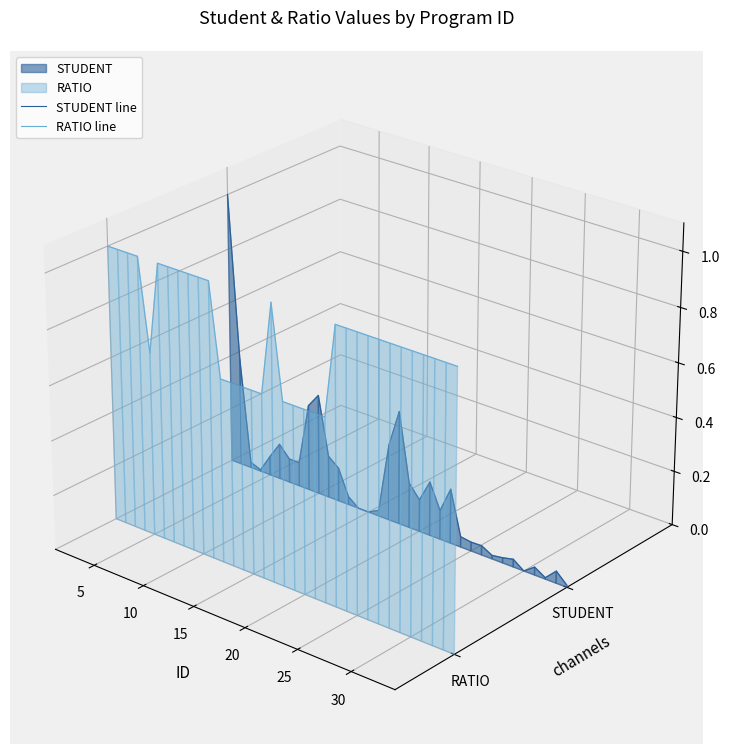

Does the chart display data point markers on the line(s)?

No